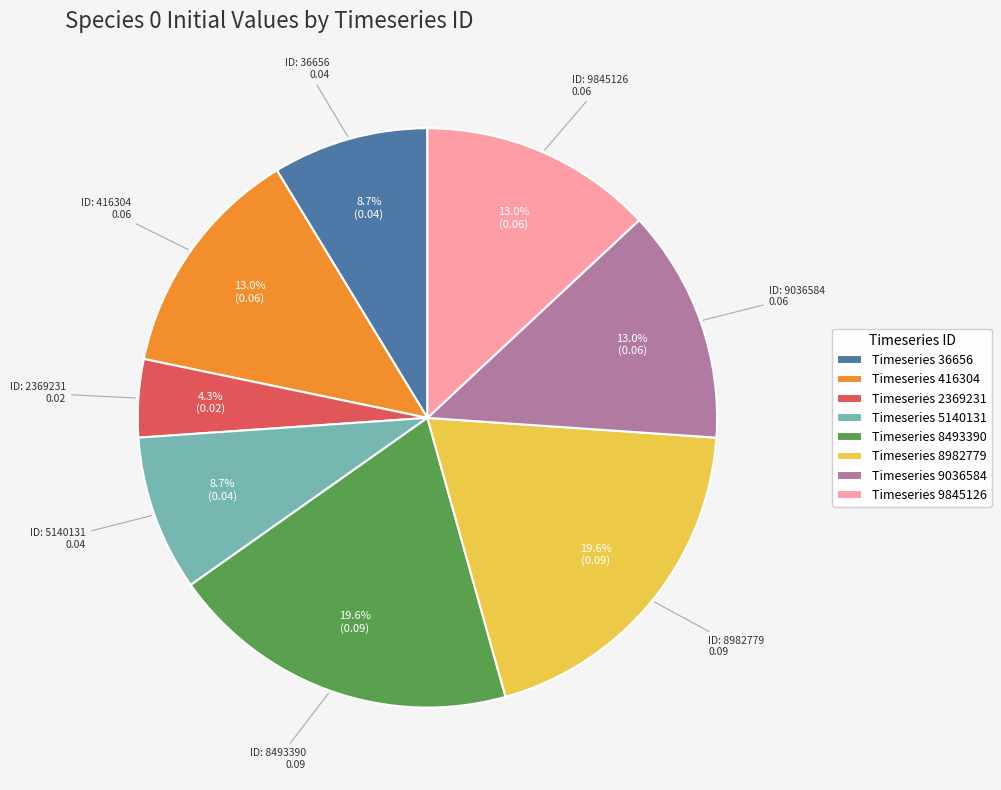

Which slice is the smallest?

Timeseries 2369231